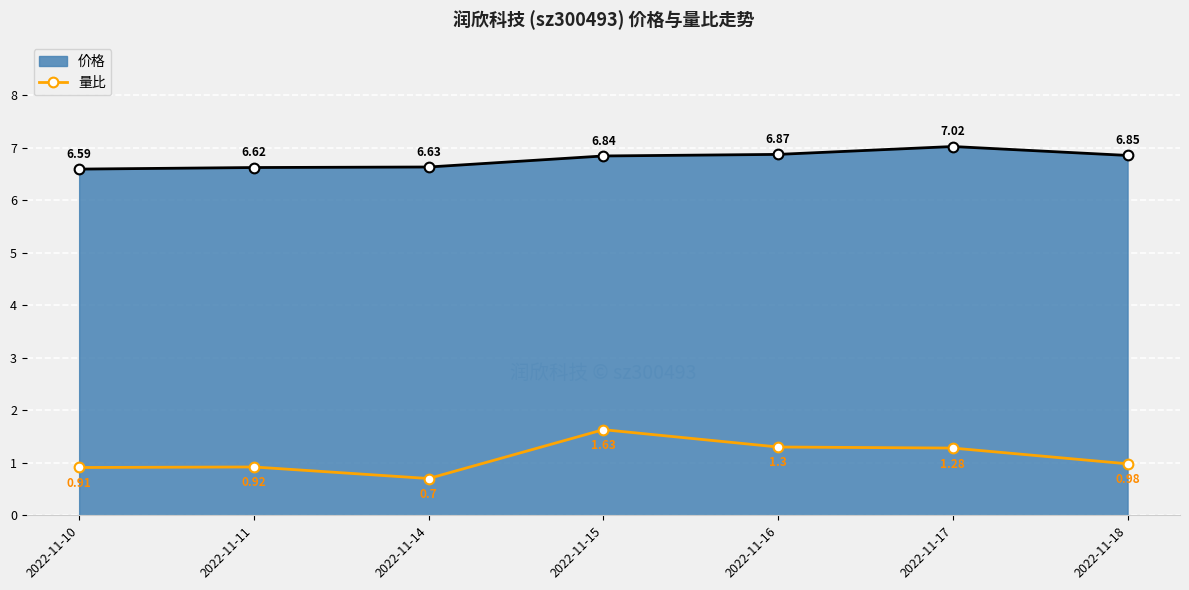

Which series has the largest total across all categories?

价格